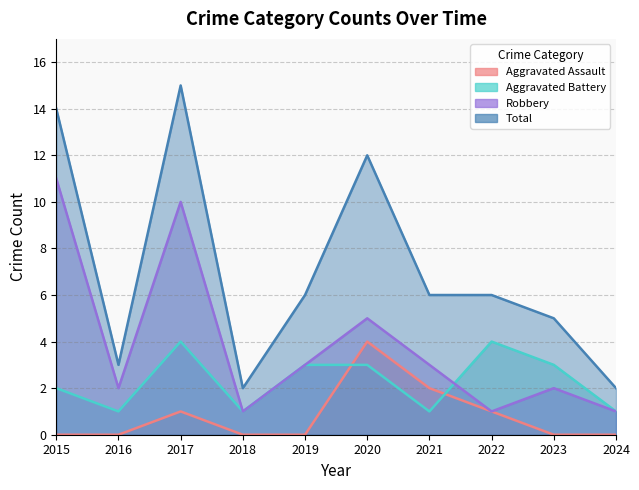

Reading right to left, what are all the values shown in this chart?

Aggravated Assault: 2024=0	2023=0	2022=1	2021=2	2020=4	2019=0	2018=0	2017=1	2016=0	2015=0
Aggravated Battery: 2024=1	2023=3	2022=4	2021=1	2020=3	2019=3	2018=1	2017=4	2016=1	2015=2
Robbery: 2024=1	2023=2	2022=1	2021=3	2020=5	2019=3	2018=1	2017=10	2016=2	2015=11
Total: 2024=2	2023=5	2022=6	2021=6	2020=12	2019=6	2018=2	2017=15	2016=3	2015=14